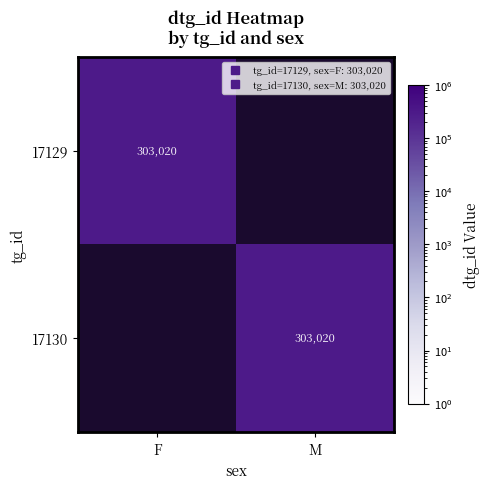

At how many categories does at least one series exceed 303019?

2